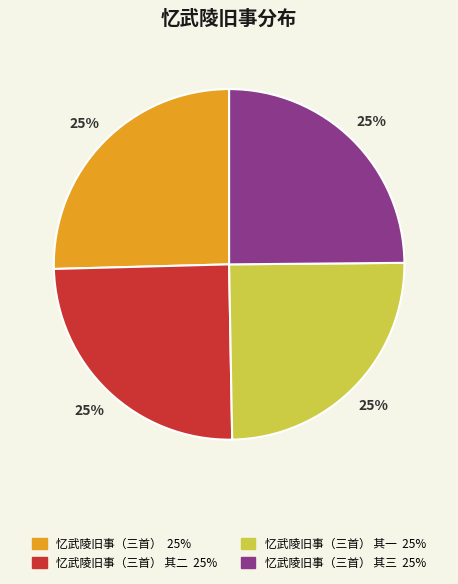

Count the number of slices in the pie.

4